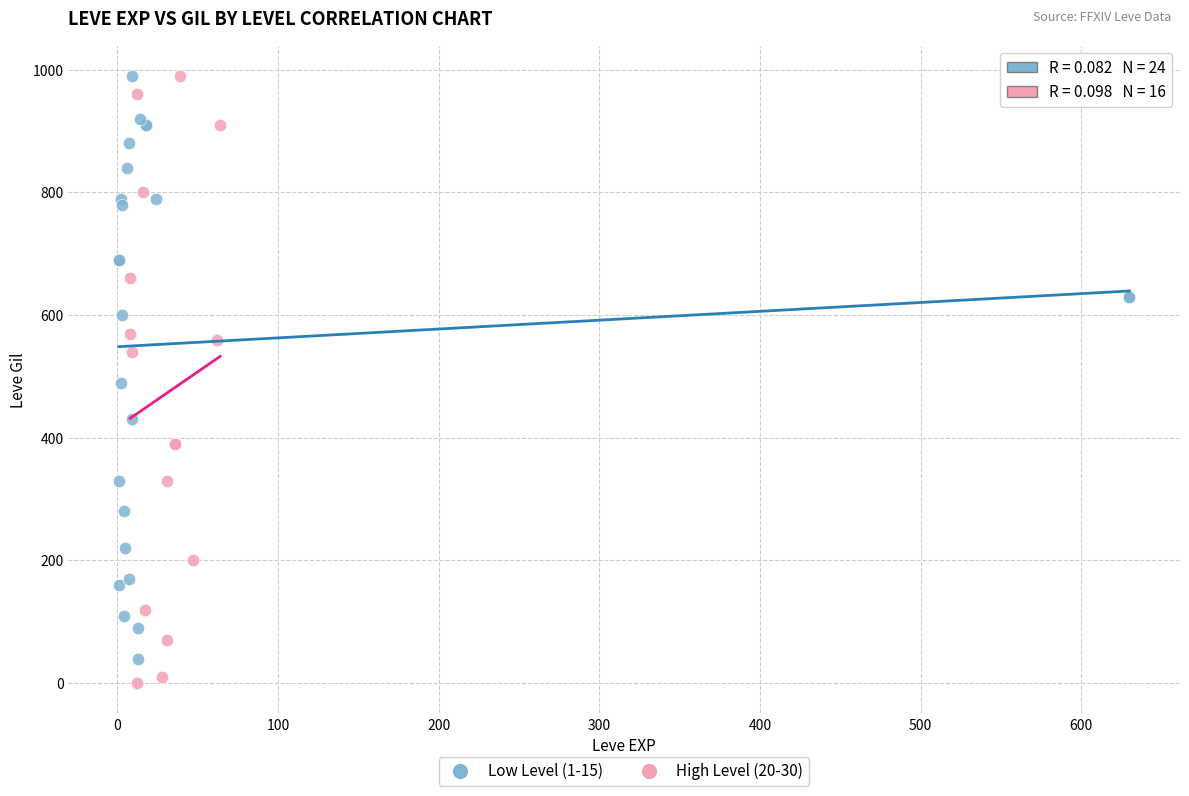

Which series has the largest Y range (max minus min)?

High Level (20-30)